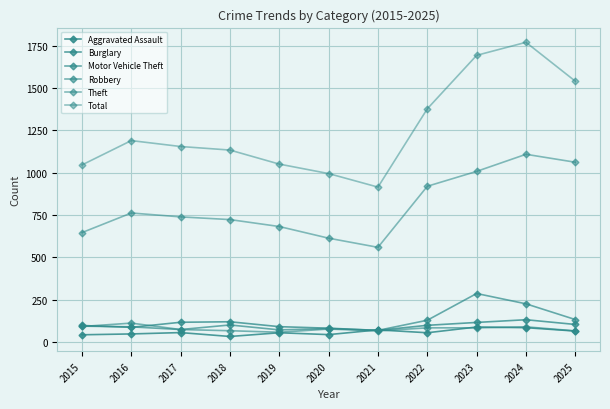

How many data points in Burglary are less than 98?

5